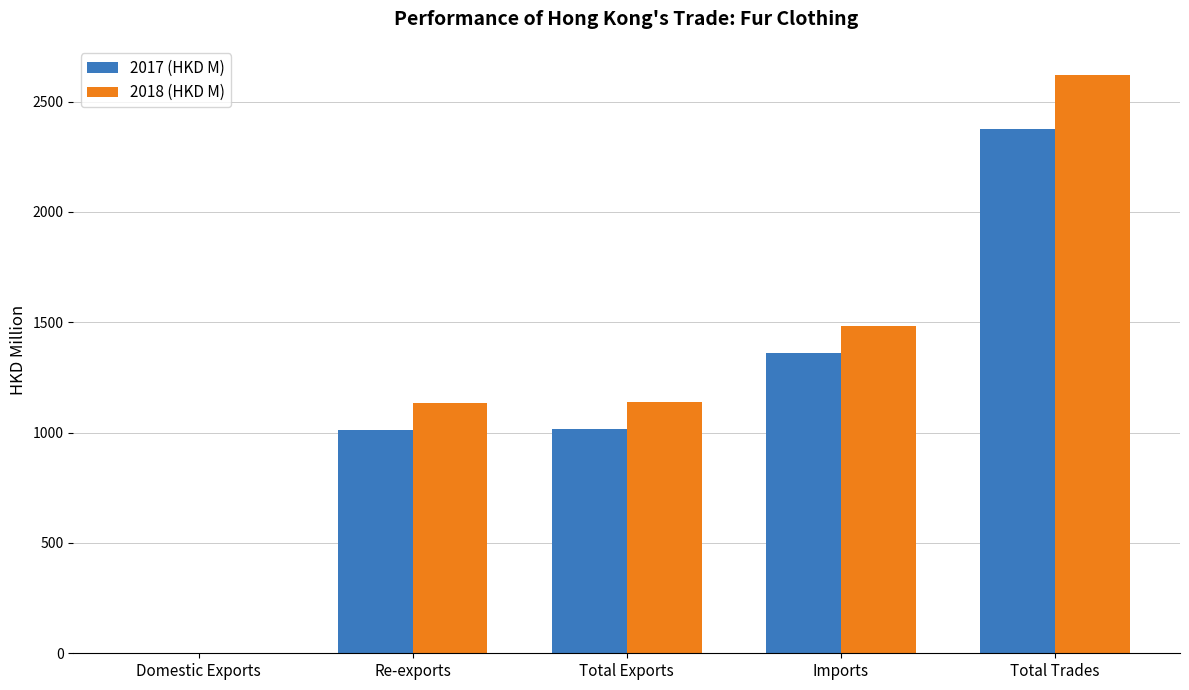

At which category does the chart reach its peak across all series?

Total Trades